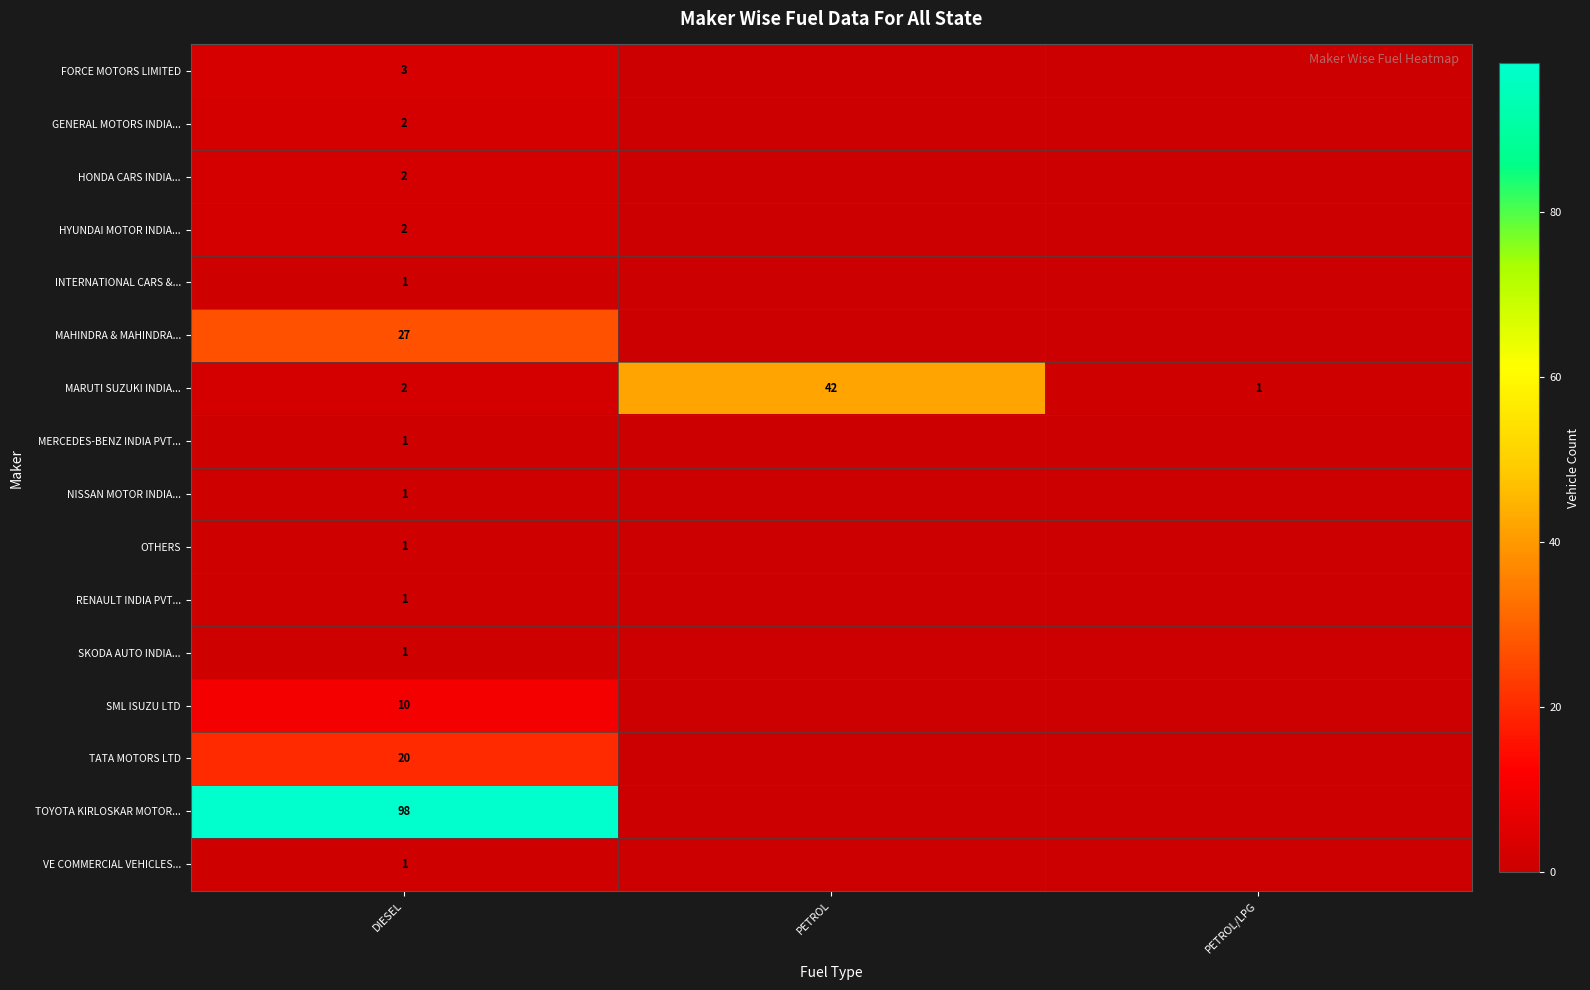

What is the spread (max minus min) of values at DIESEL?

97